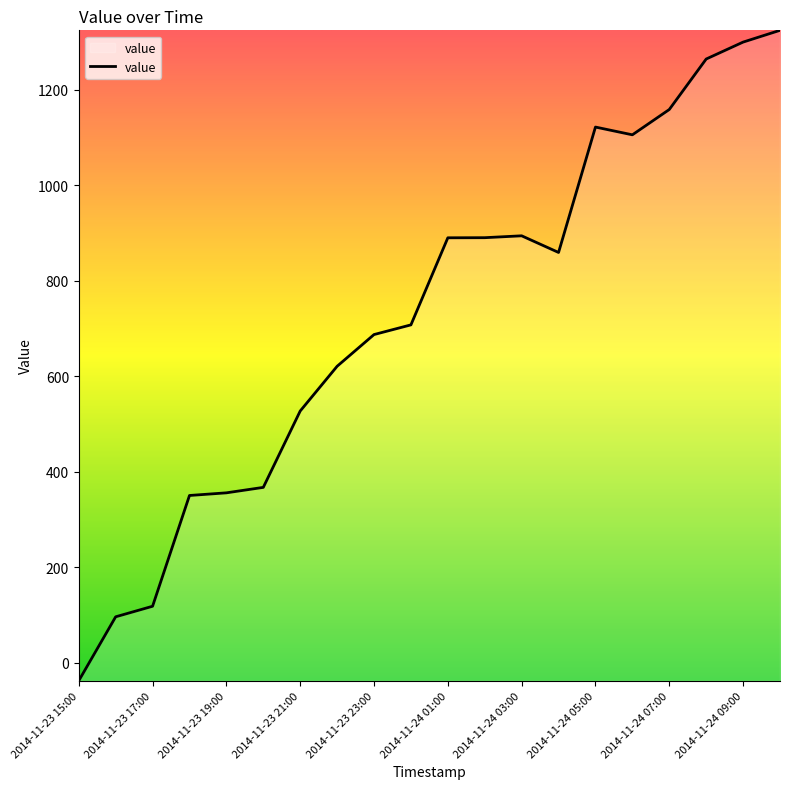

What is the difference between the maximum and minimum values?

1361.9